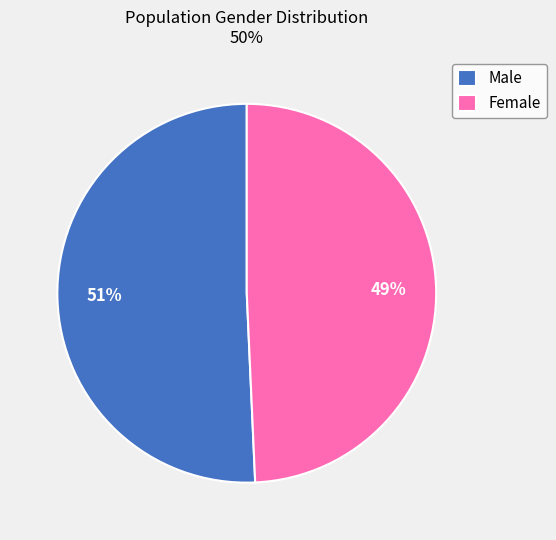

To the nearest percent, what portion does Male represent?

51%